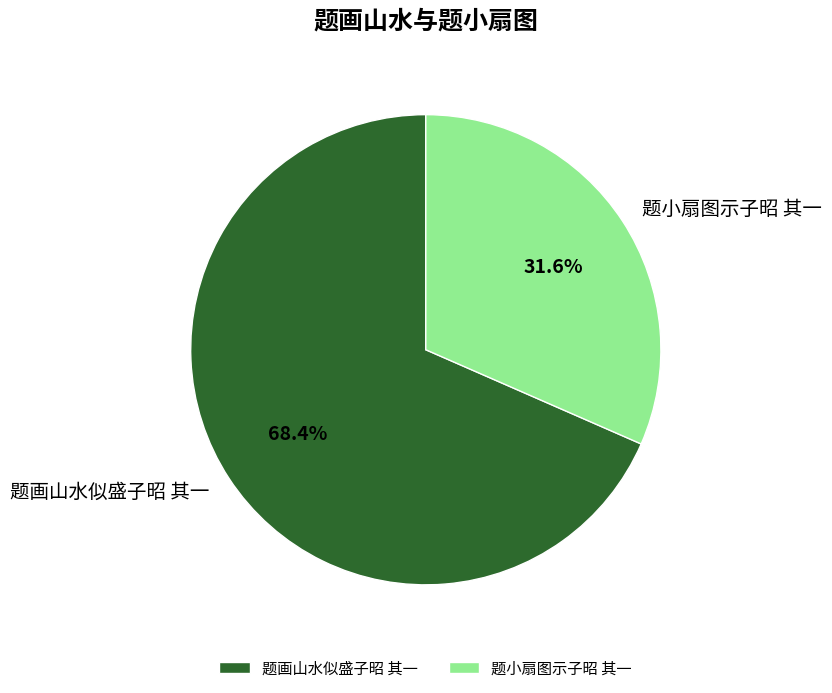

How many slices are in this pie chart?

2